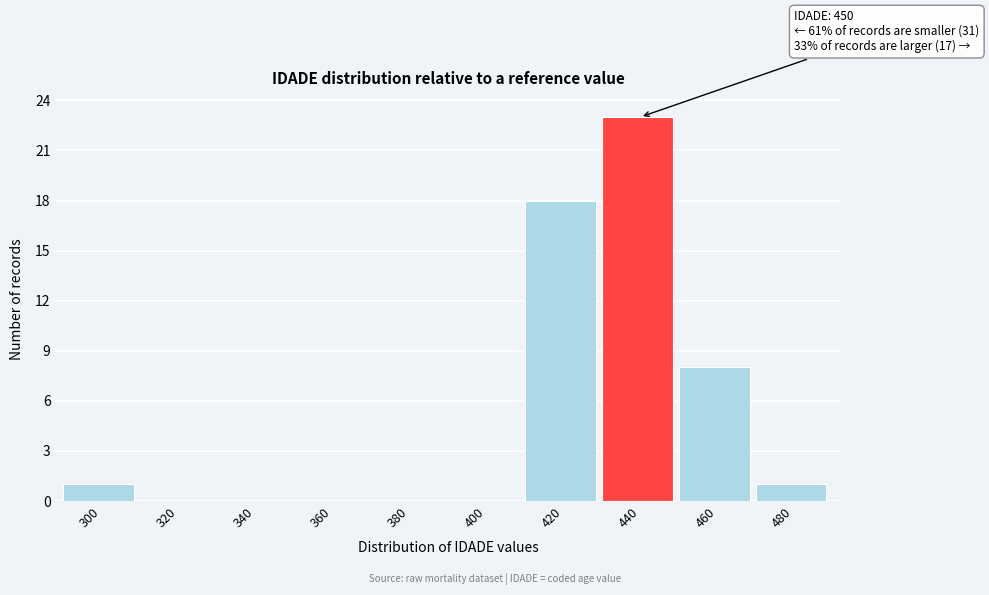

Reading left to right, list all the values displayed in this chart.

300=1	320=0	340=0	360=0	380=0	400=0	420=18	440=23	460=8	480=1